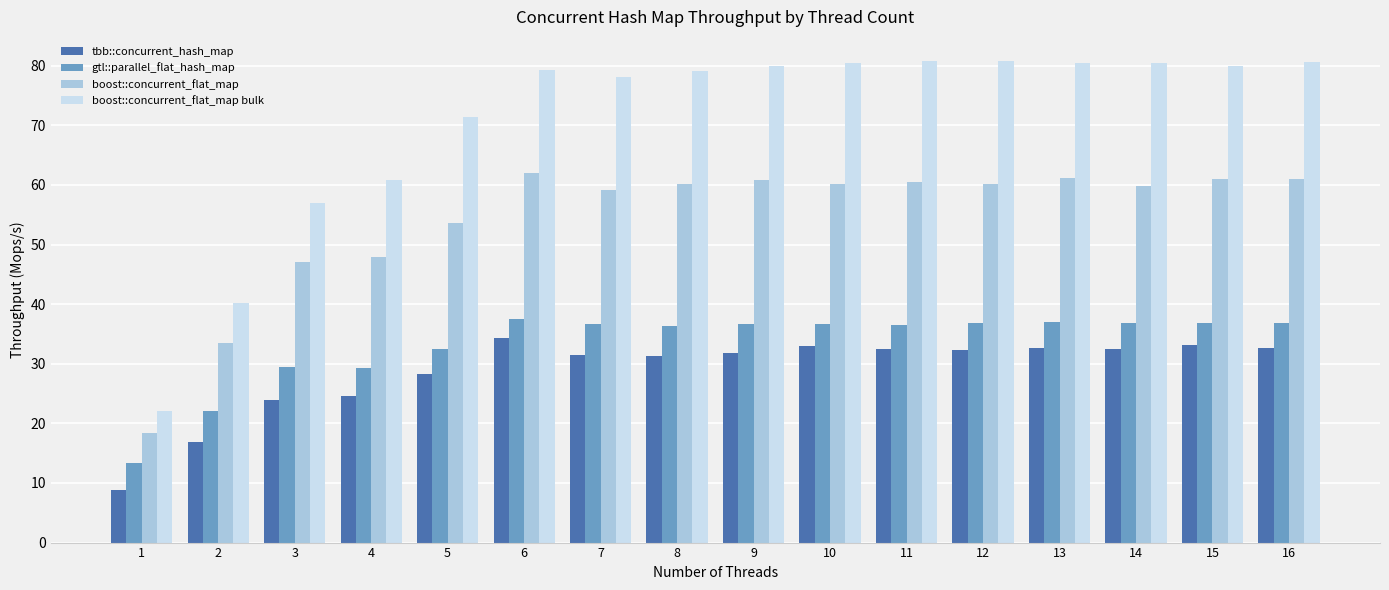

At 6, list the series in order from smallest to largest.

tbb::concurrent_hash_map, gtl::parallel_flat_hash_map, boost::concurrent_flat_map, boost::concurrent_flat_map bulk